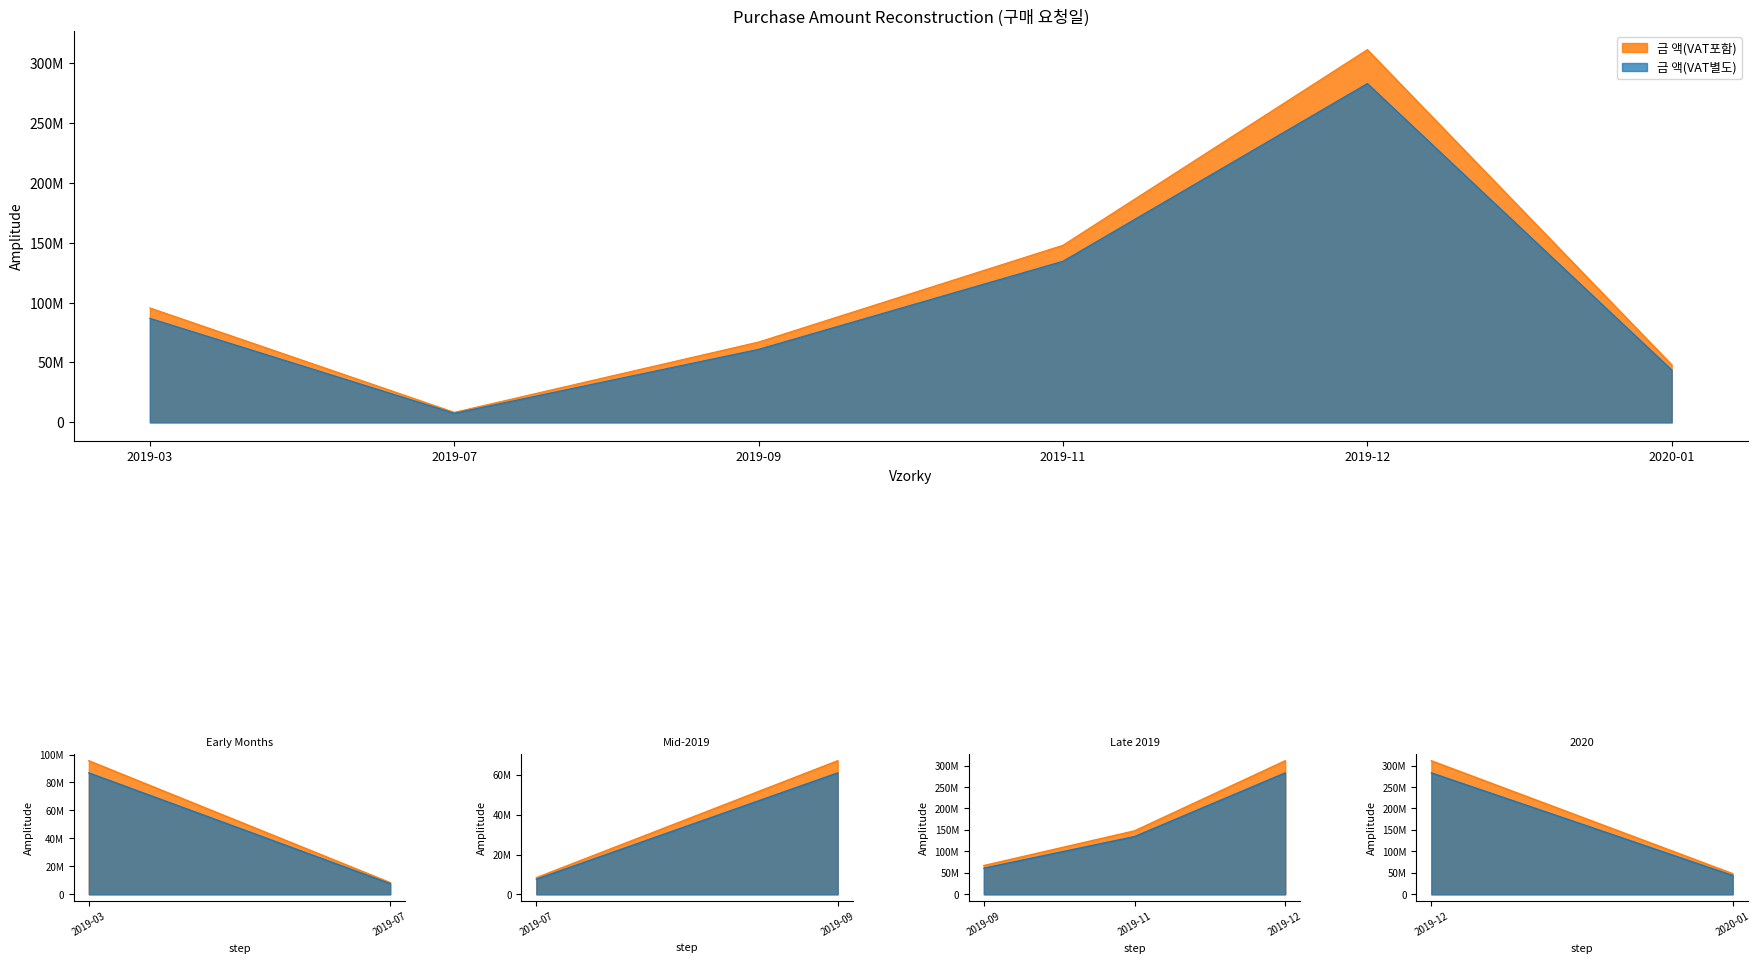

Which category has the highest value in the 금 액(VAT별도) series?

2019-12